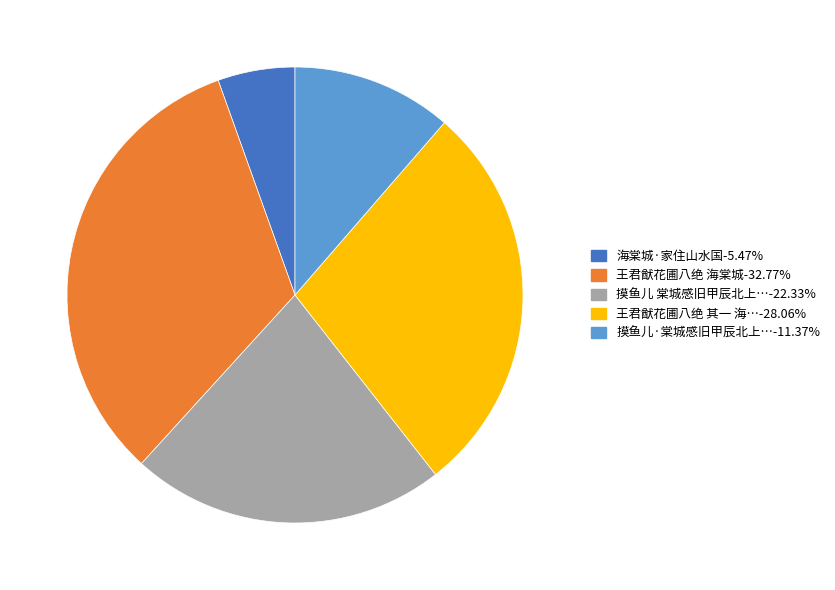

Count the number of slices in the pie.

5